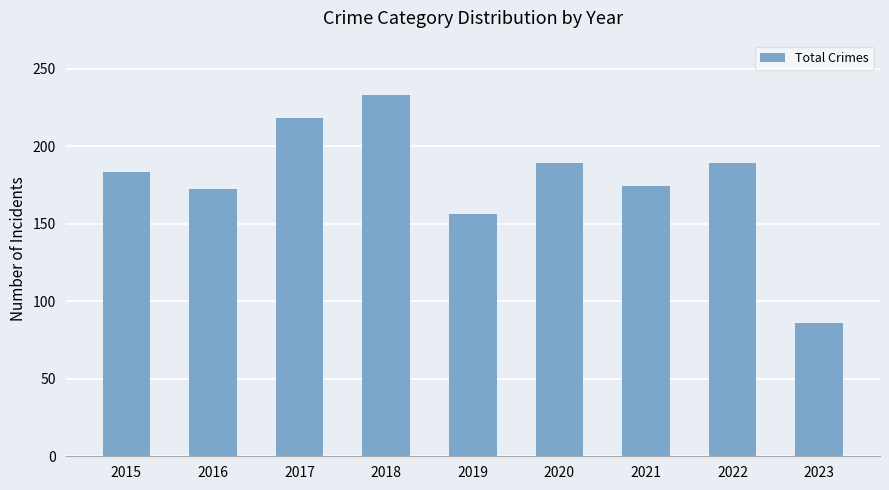

How many data points are less than 183?

4